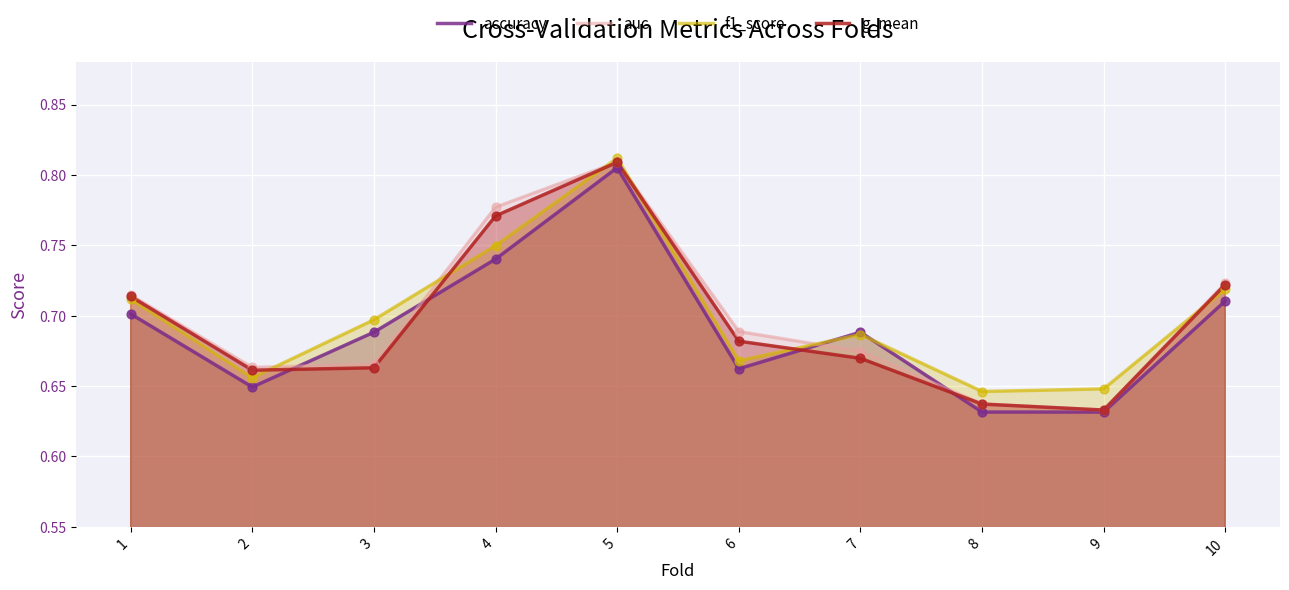

Which series contains the lowest Y value?

accuracy